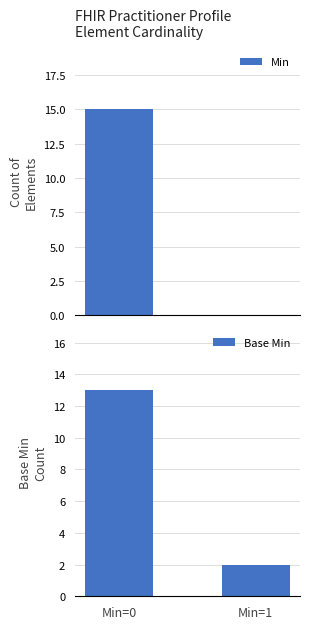

Reading left to right, what are all the values shown in this chart?

Min: 15	0
Base Min: 13	2